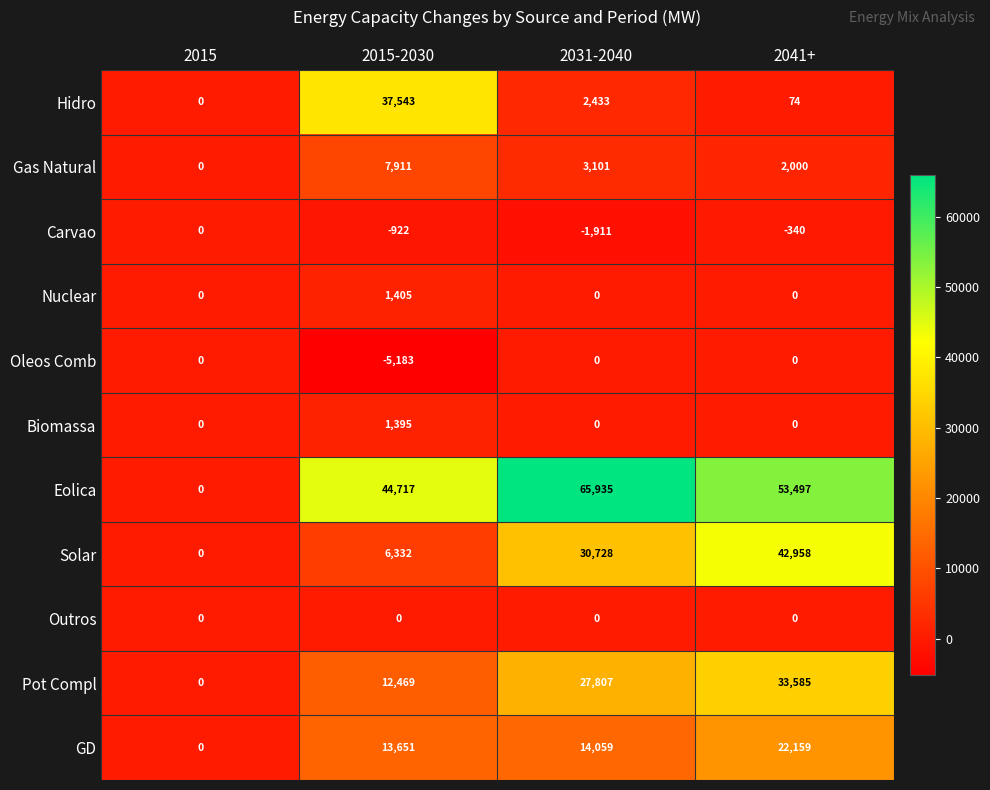

Where is Eolica nearest to the value 32967?

2015-2030